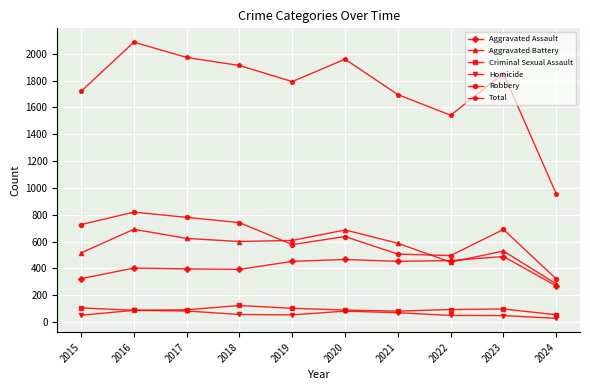

What is the total value across all series at 2019?

3584